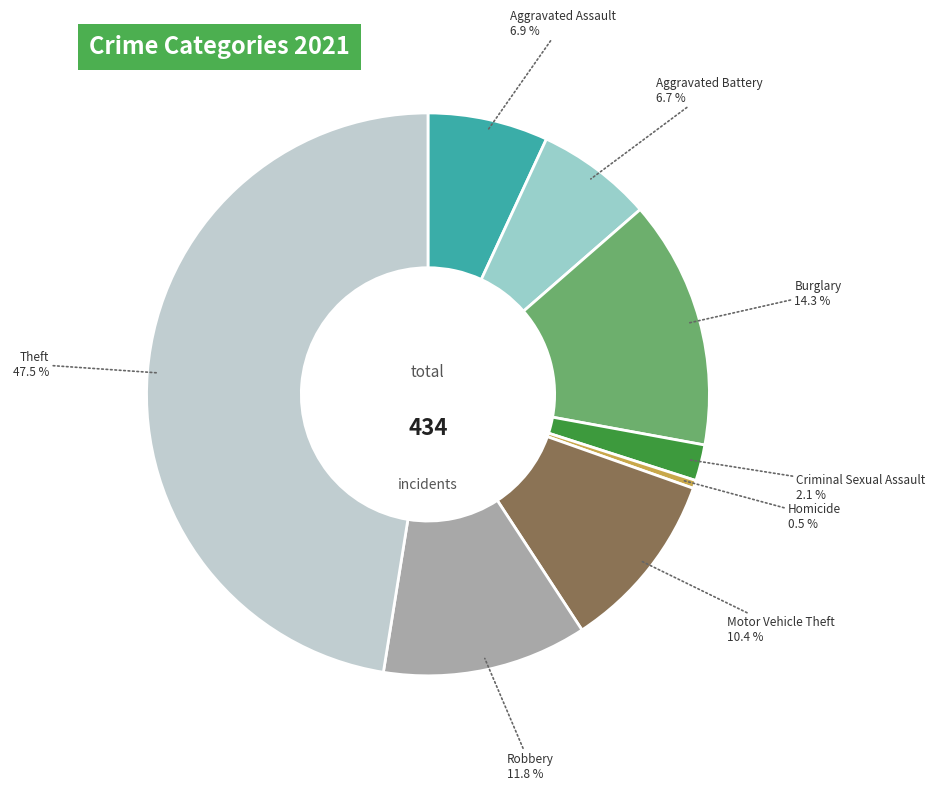

Is there any slice that represents more than half of the pie?

No